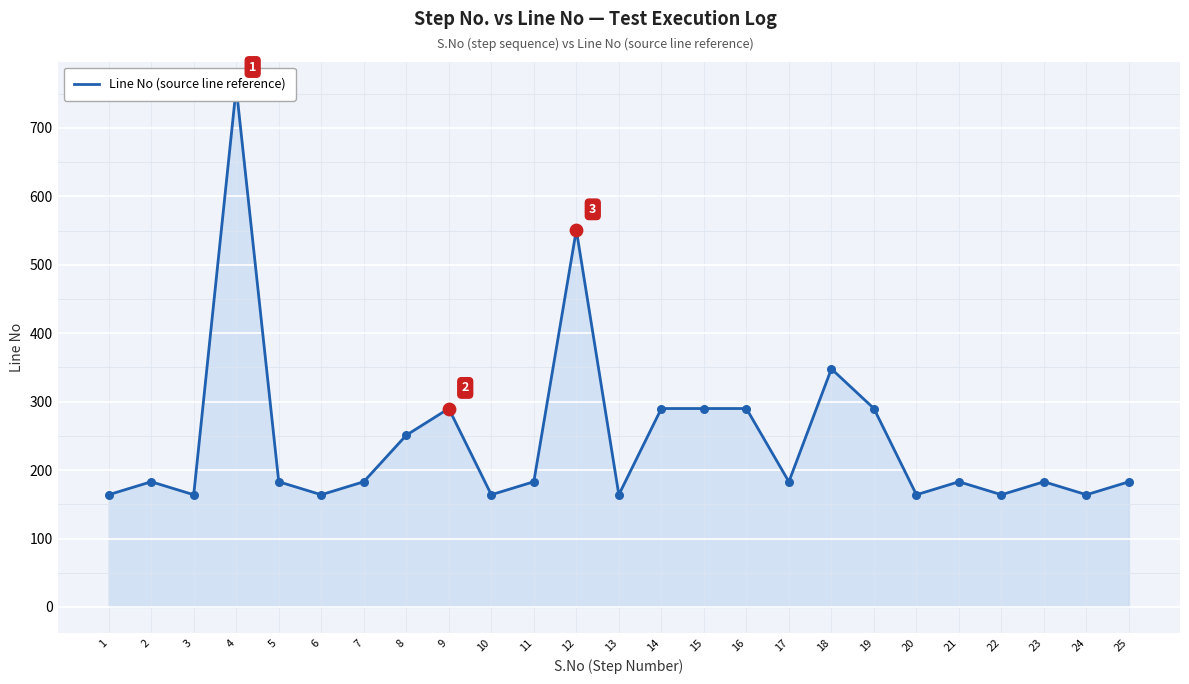

Approximately how many times larger is the value at 19 compared to 15?

1.0